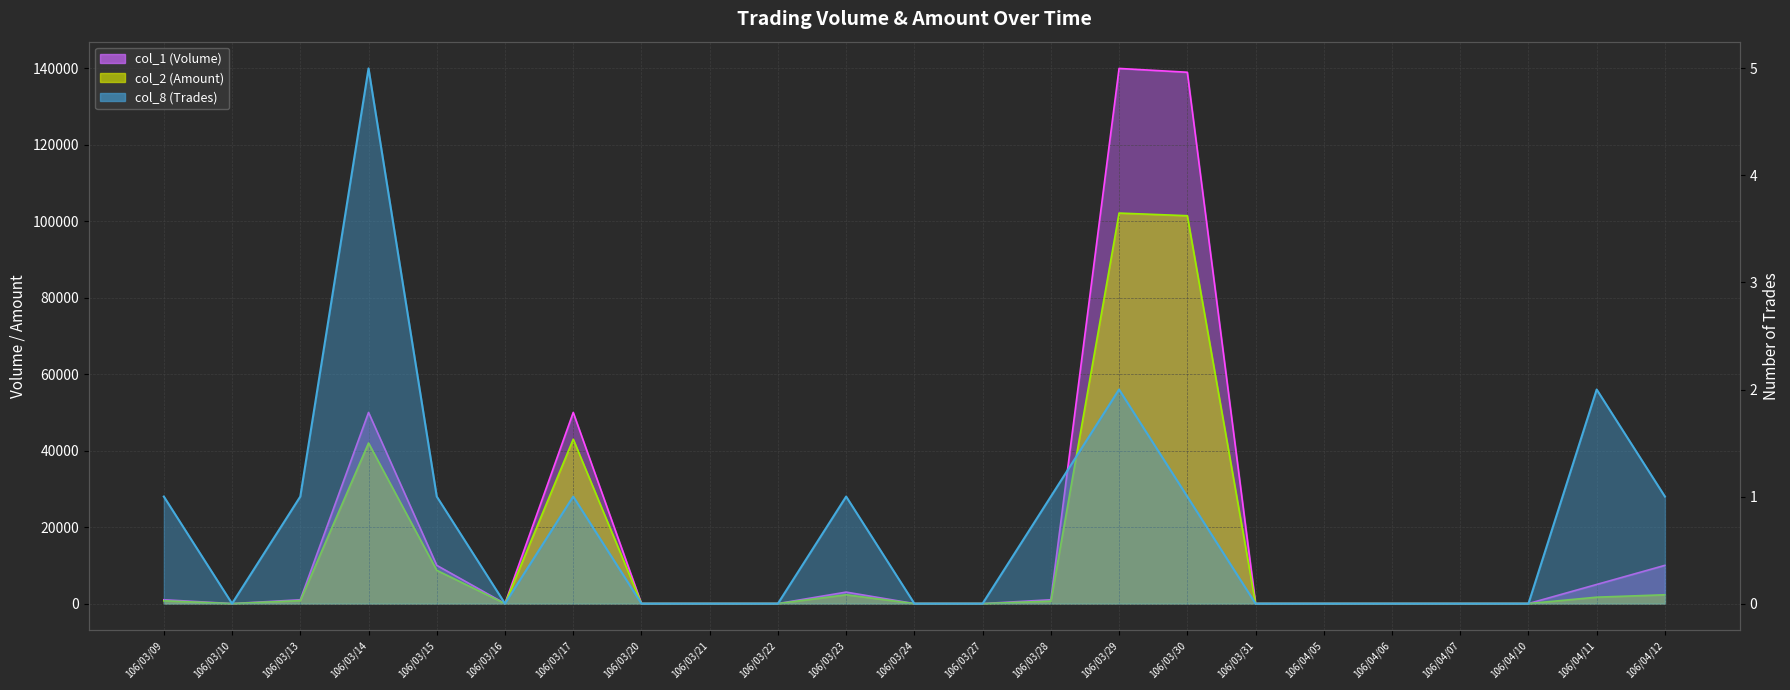

At which label is col_1 (Volume) closest to 70000?

106/03/14